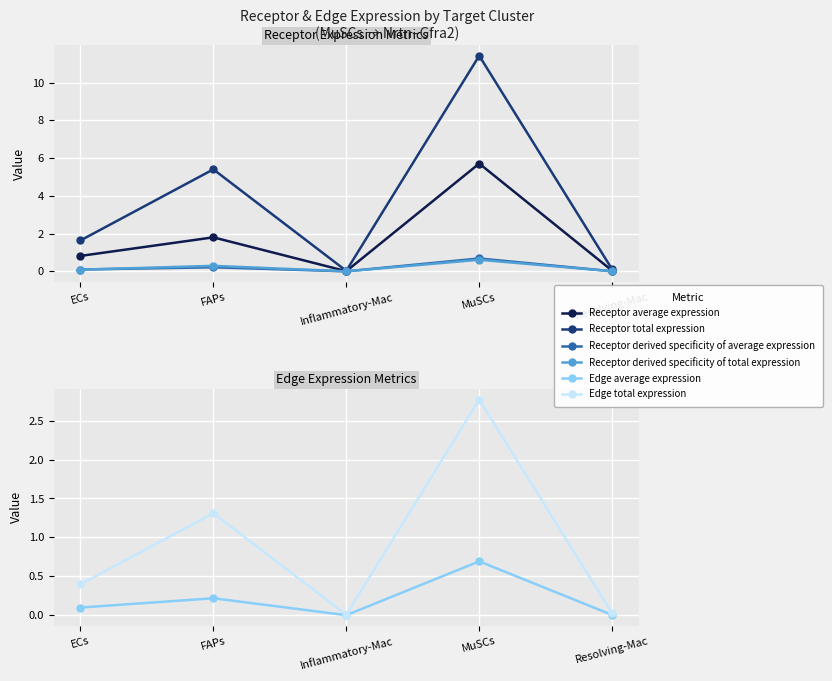

Reading left to right, list all the values displayed in this chart.

Receptor average expression: 0.8	1.8	0.0	5.7	0.0
Receptor total expression: 1.6	5.4	0.0	11.4	0.1
Receptor derived specificity of average expression: 0.1	0.2	0.0	0.7	0.0
Receptor derived specificity of total expression: 0.1	0.3	0.0	0.6	0.0
Edge average expression: 0.1	0.2	0.0	0.7	0.0
Edge total expression: 0.4	1.3	0.0	2.8	0.0